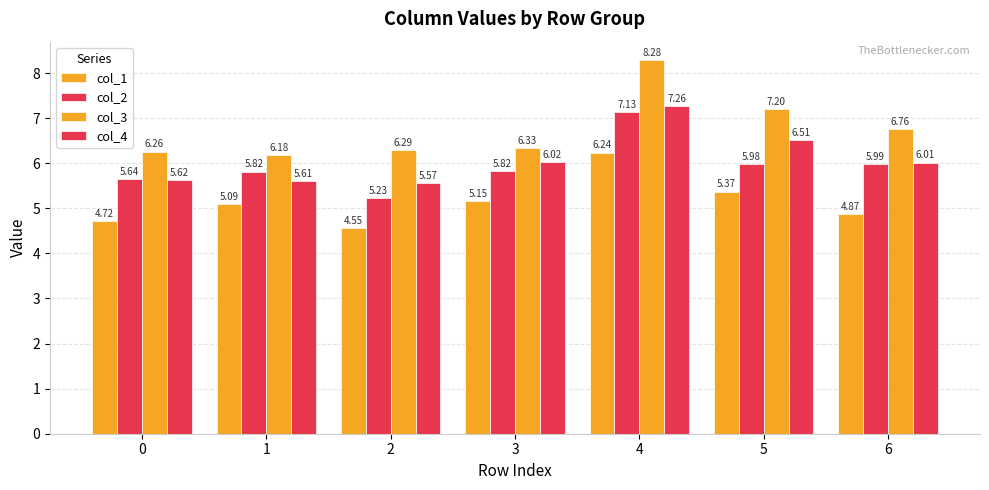

Does the chart contain any negative values?

No